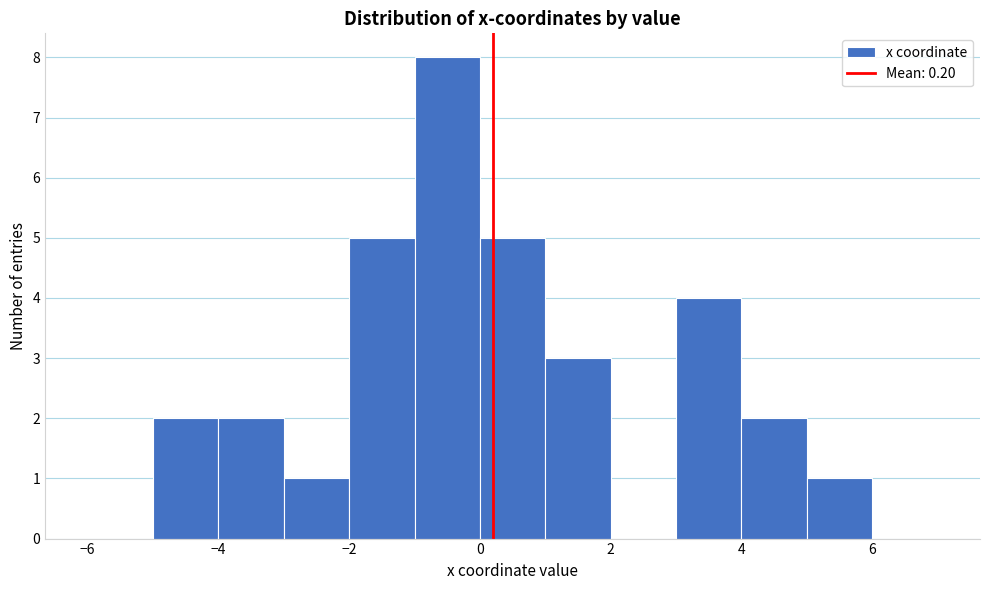

Which range on the x-axis has the tallest bar?

-1 to 0